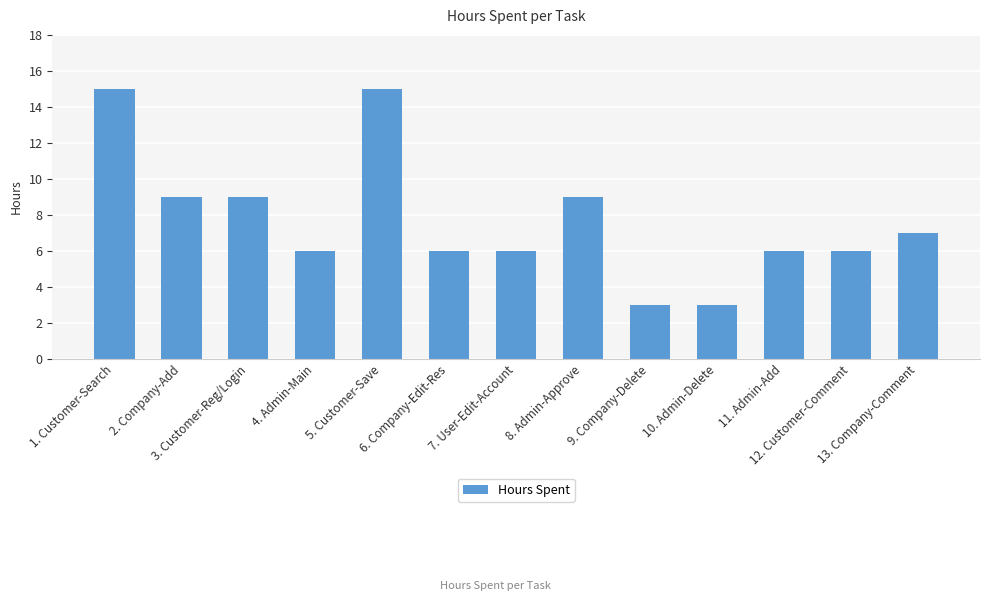

What is the maximum value shown in the chart?

15